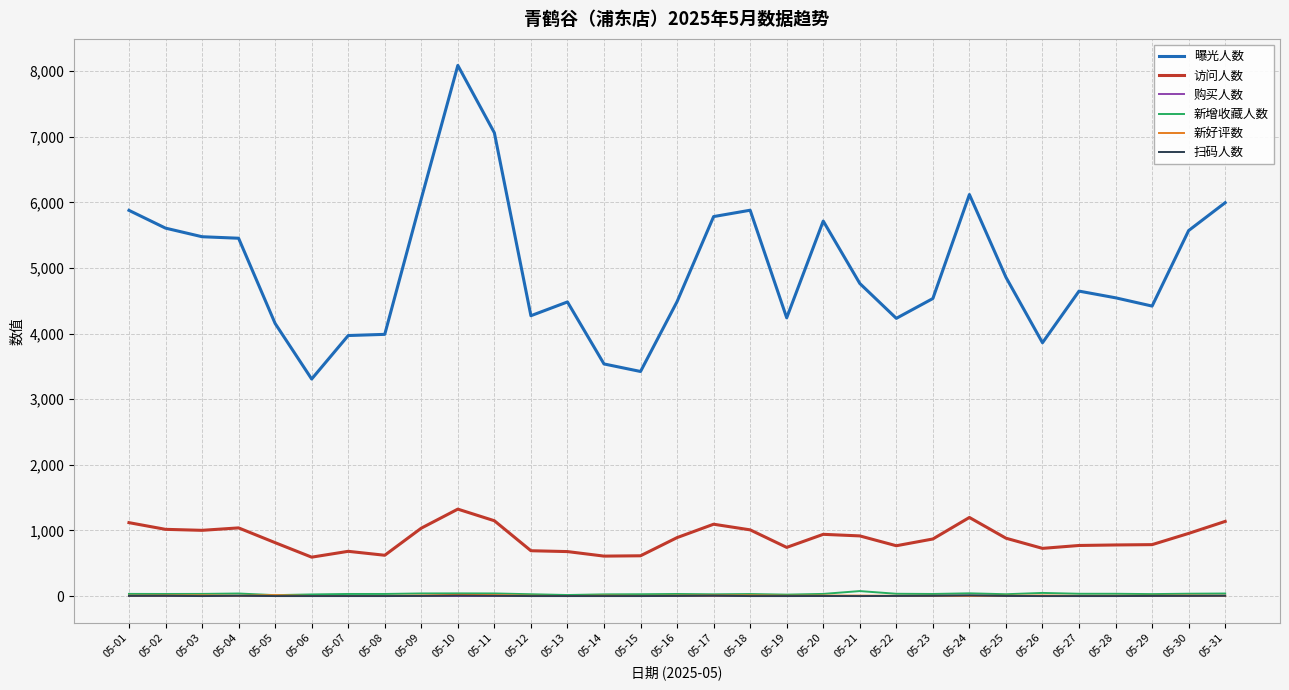

True or false: 扫码人数 has more than 1 interior local peaks.

True